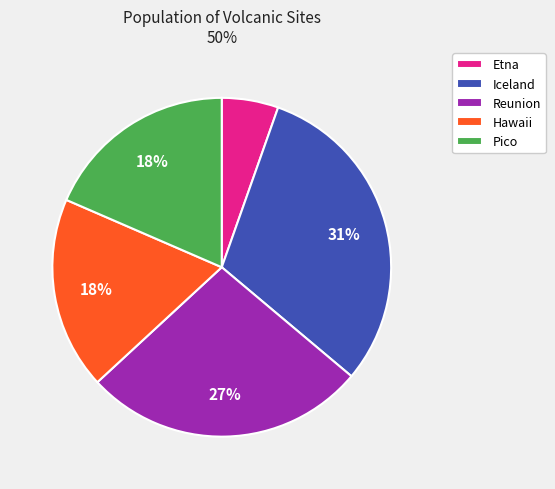

Does Etna represent more than half of the total?

No